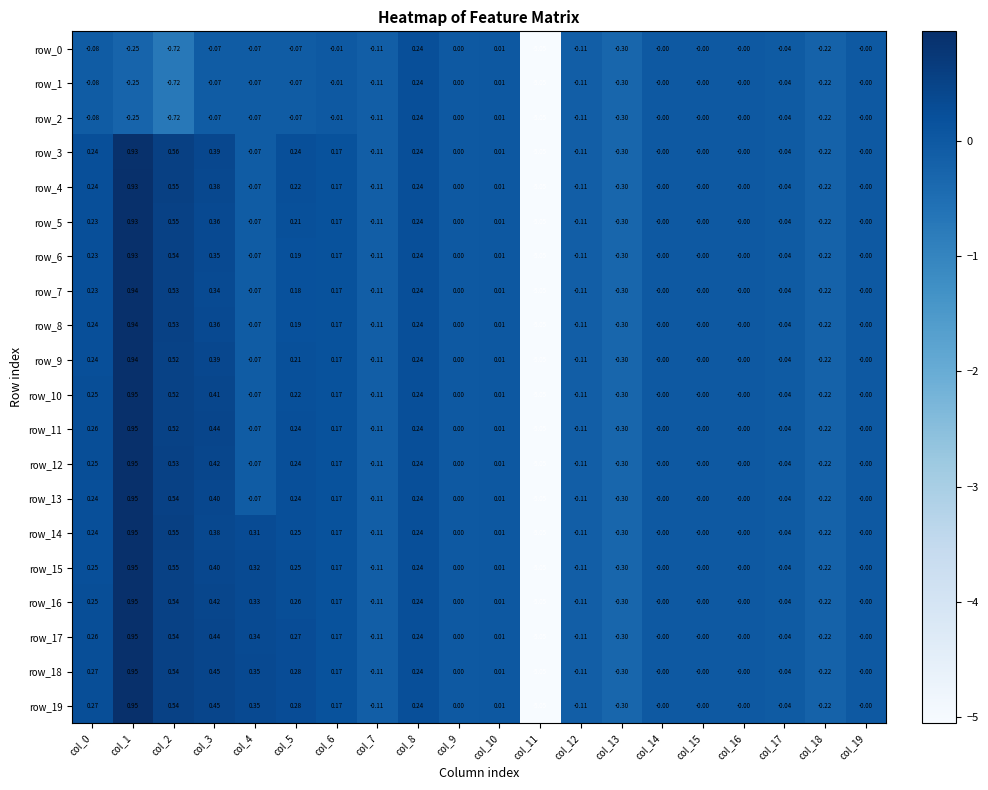

Is the value of row_3 at col_18 greater than the value of row_16 at col_0?

No